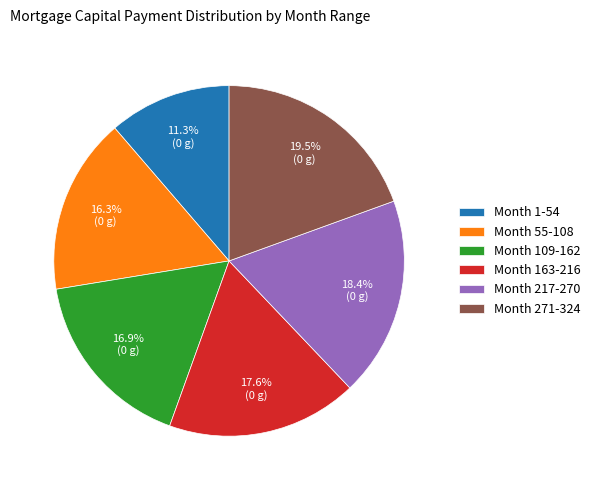

How many segments does this pie chart have?

6